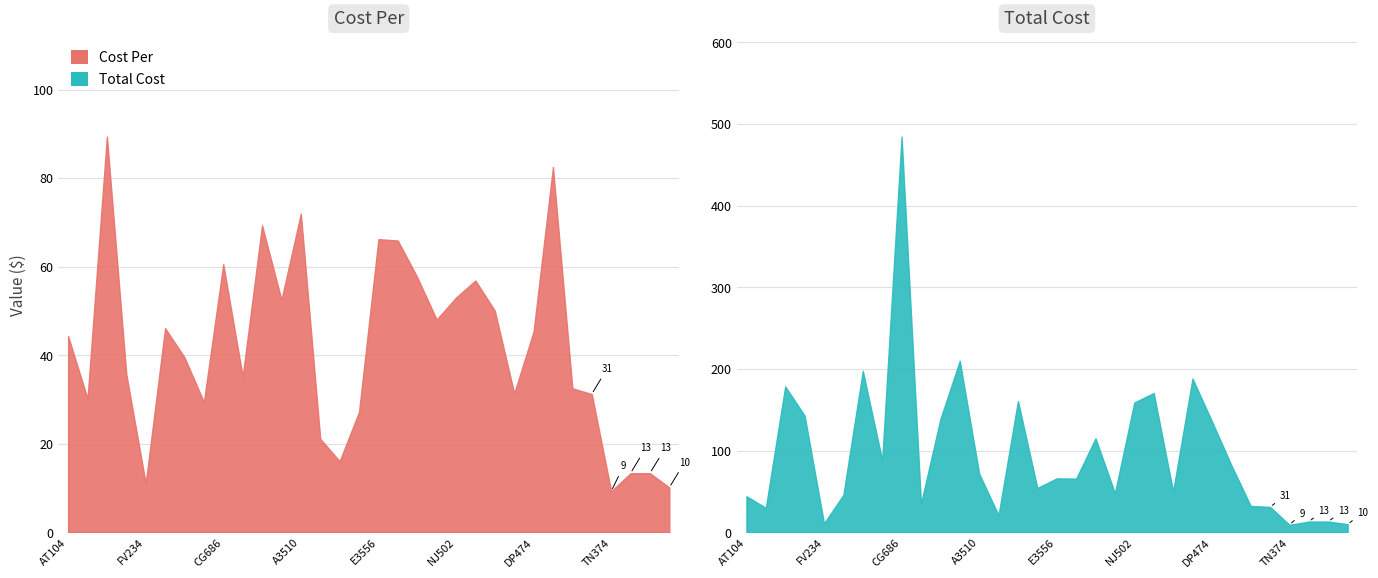

What is the difference between the Total Cost values at HB946 and TN380?

20.1